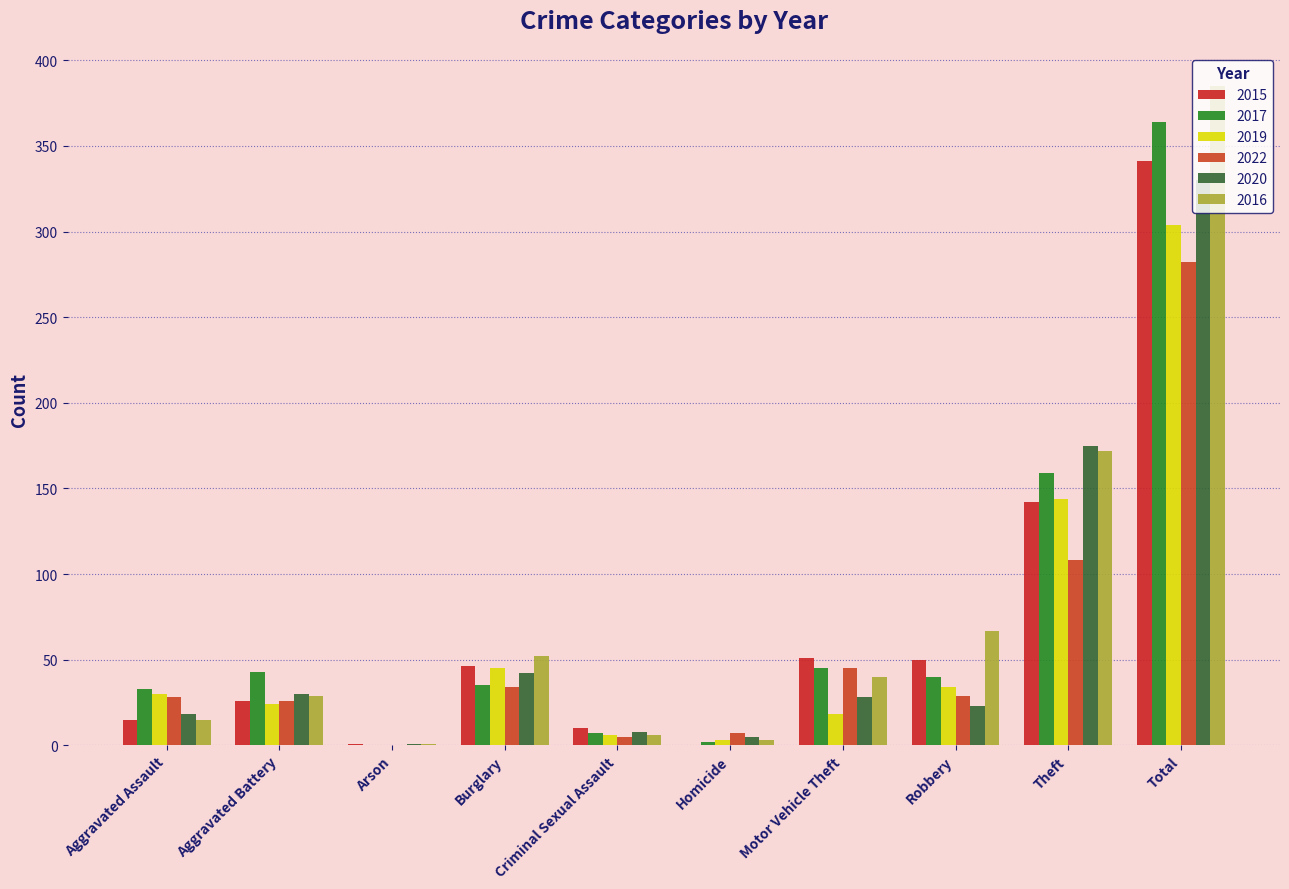

Which series has the largest range (max minus min)?

2016